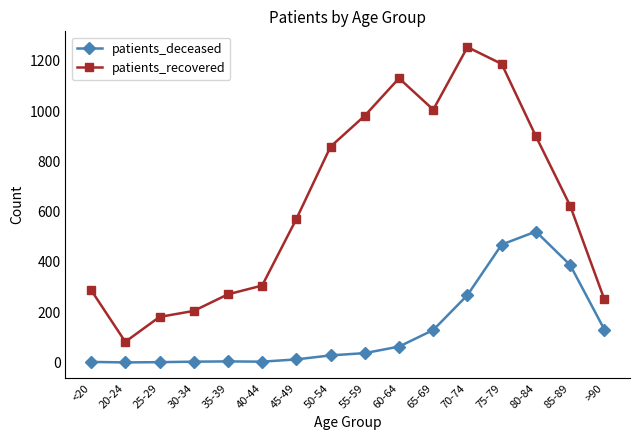

At 75-79, list the series in order from smallest to largest.

patients_deceased, patients_recovered